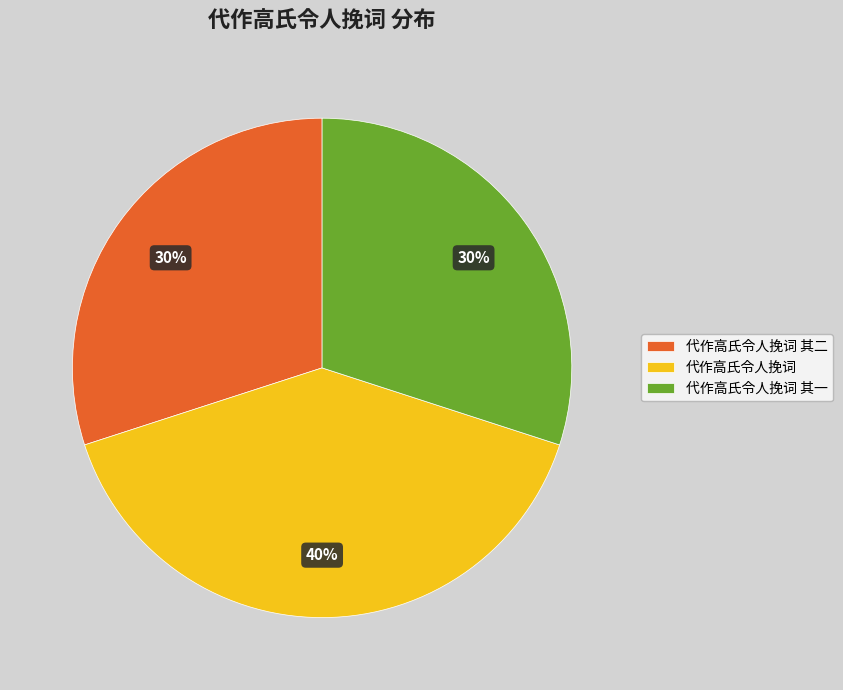

Which category has the biggest portion of the pie?

代作高氏令人挽词